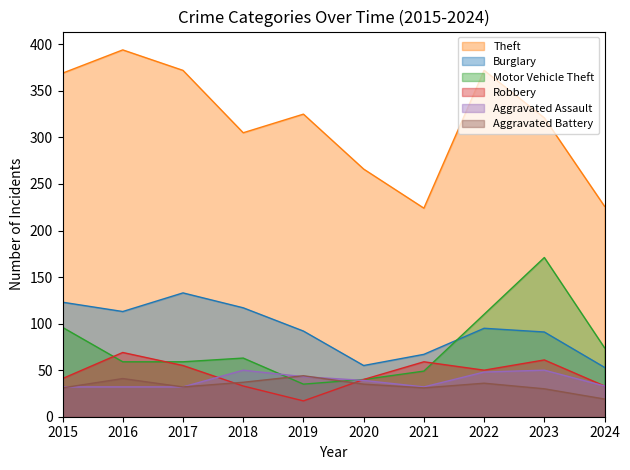

True or false: Robbery has more than 0 points higher than both neighbors.

True